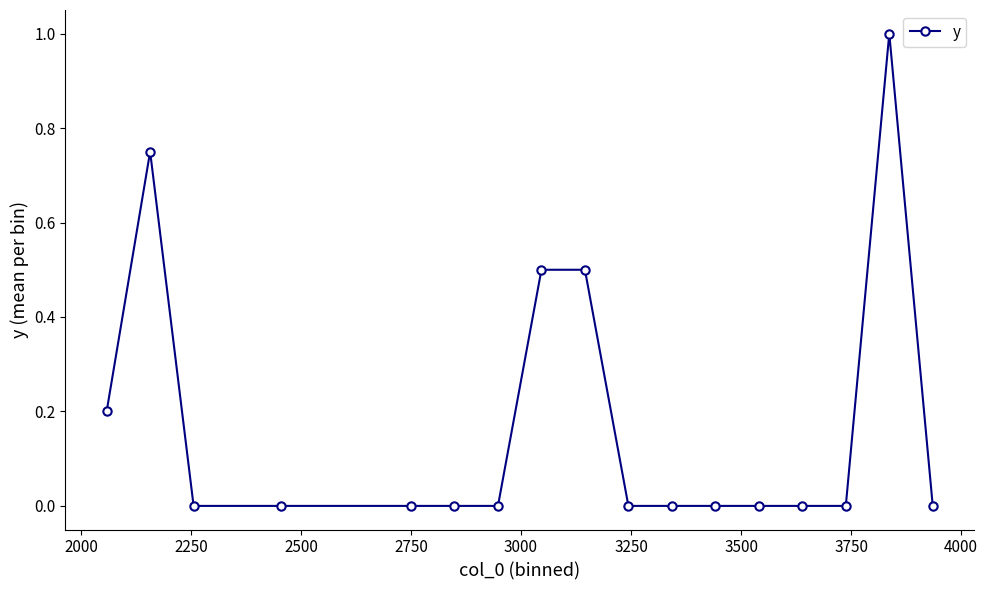

What is the greatest value displayed?

1.0